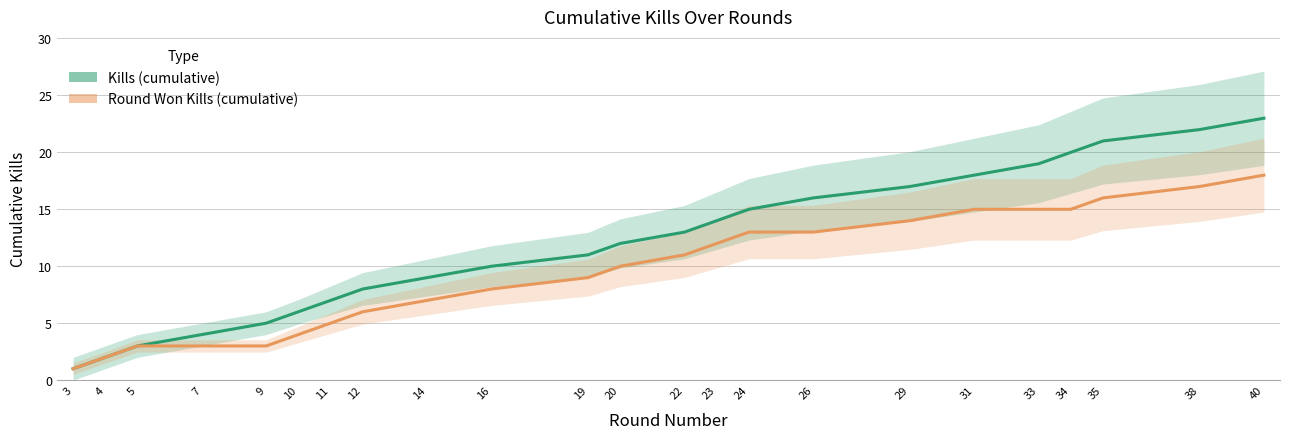

At 12, list the series in order from smallest to largest.

Round Won Kills (cumulative), Kills (cumulative)